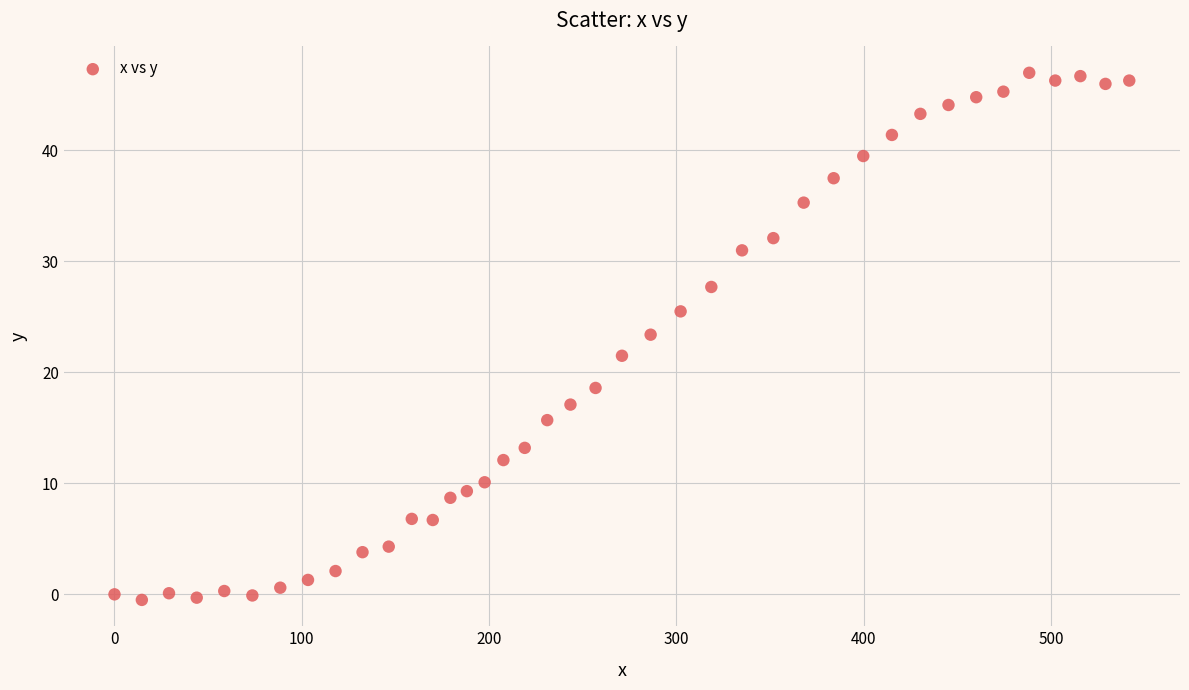

What is the range of X values (max minus min)?

541.7